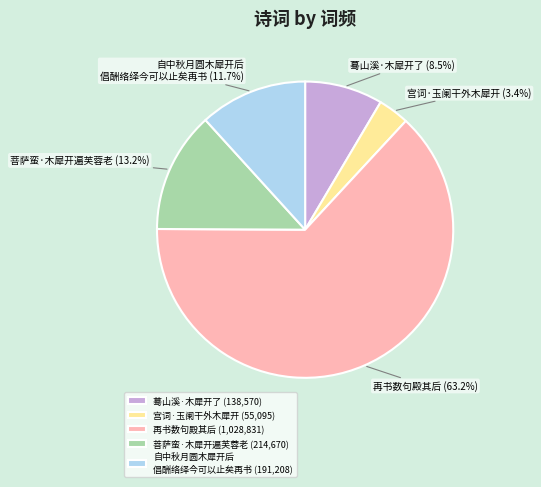

What is the ratio of the value at 自中秋月圆木犀开后 倡酬络绎今可以止矣再书 to the value at 蓦山溪·木犀开了?

1.4